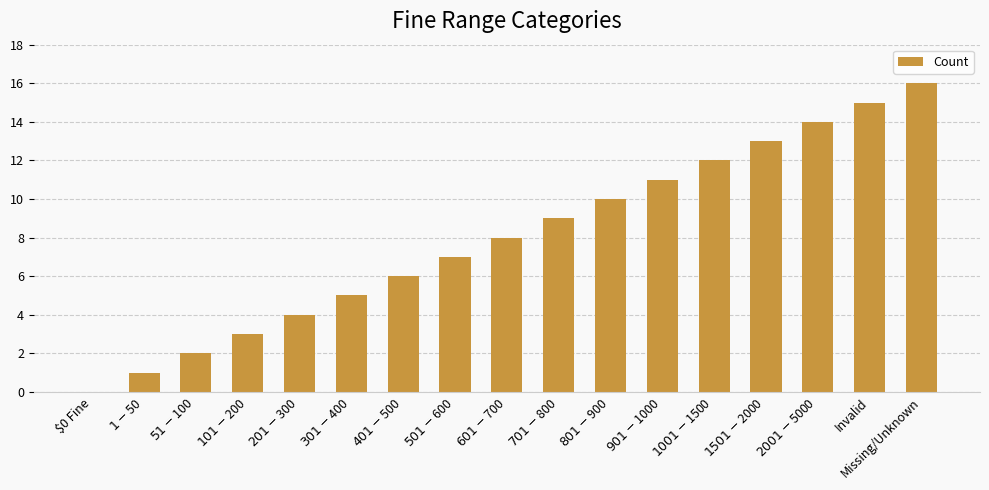

What is the maximum value shown in the chart?

16